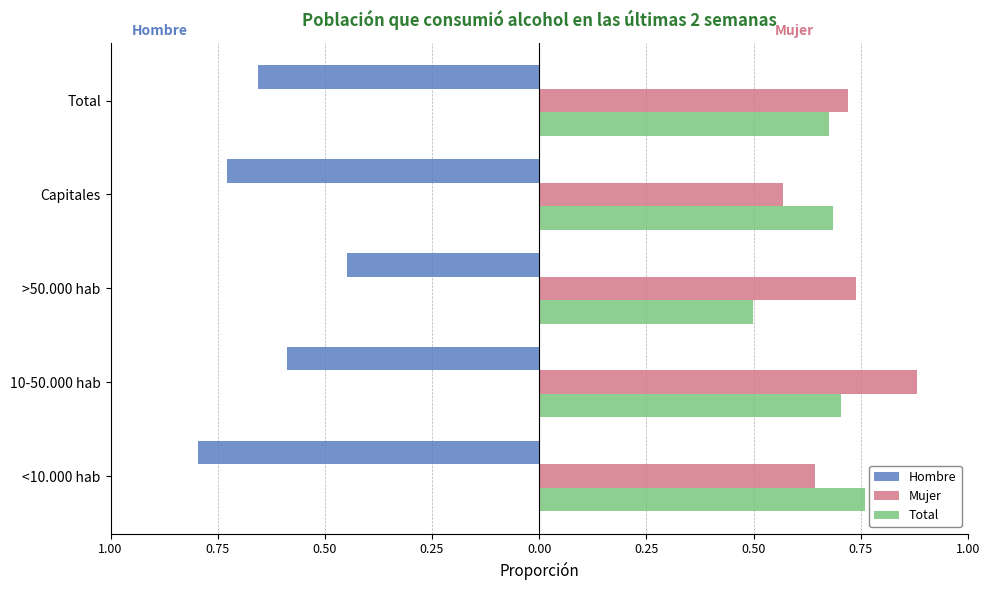

What are all the series names shown in the legend?

Hombre, Mujer, Total